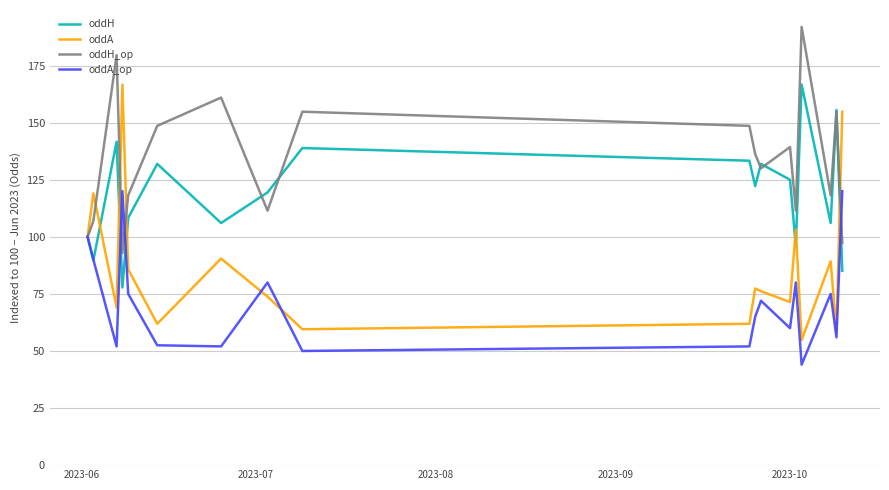

Which series has the largest total across all categories?

oddH_op